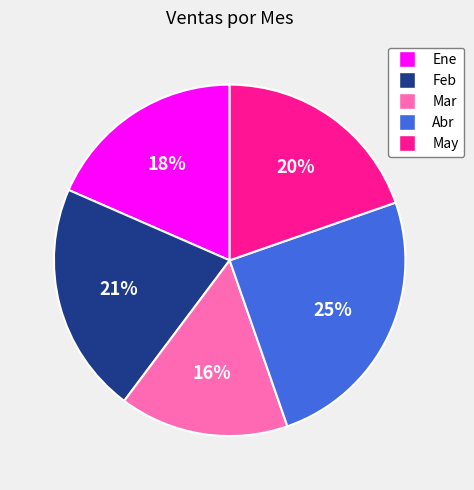

To the nearest percent, what is the difference between the largest and smallest slice percentages?

9%